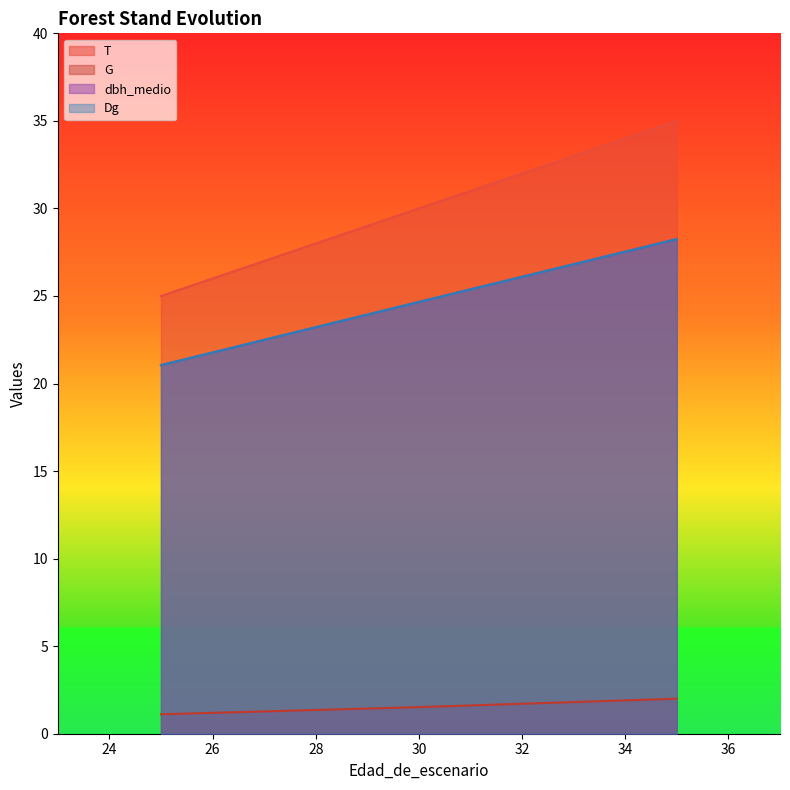

How many values in the dbh_medio series are below 24?

2